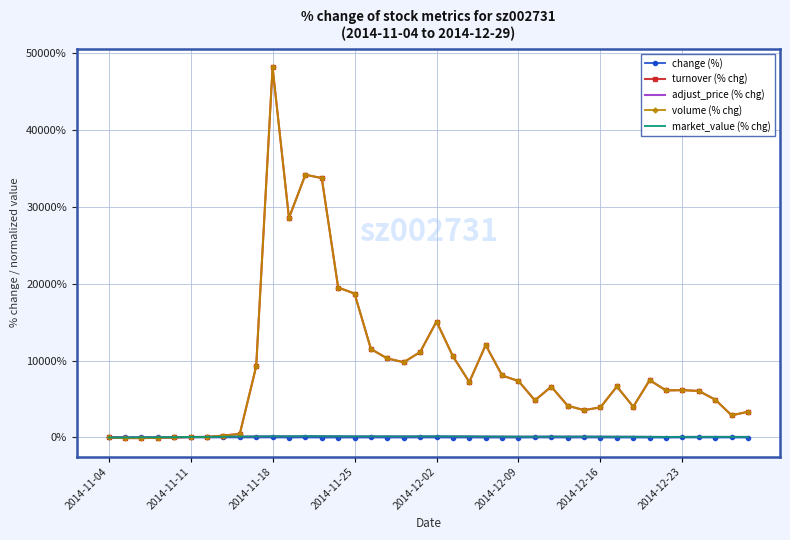

How many intersections are there between turnover (% chg) and change (%)?

1